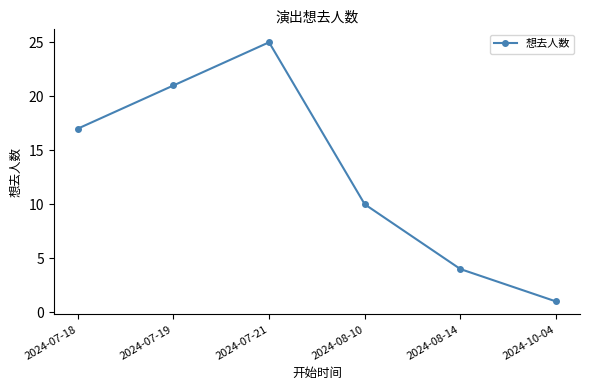

Which label corresponds to the smallest value in the chart?

2024-10-04